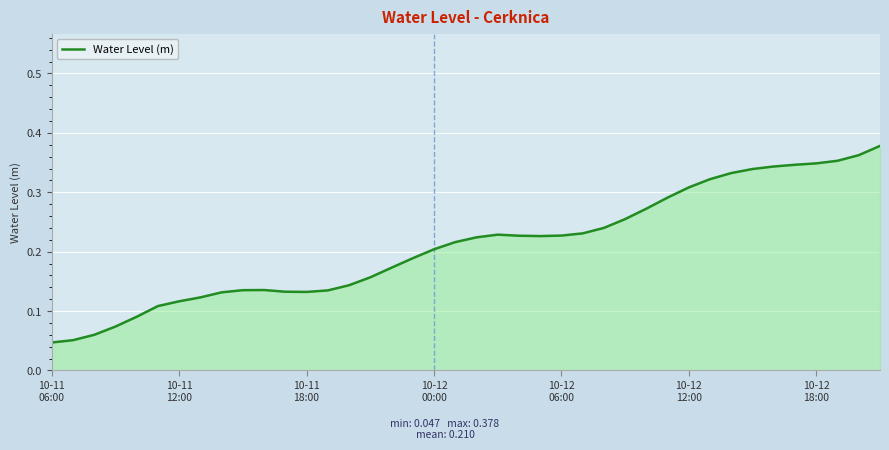

How many lines are shown in the chart?

1